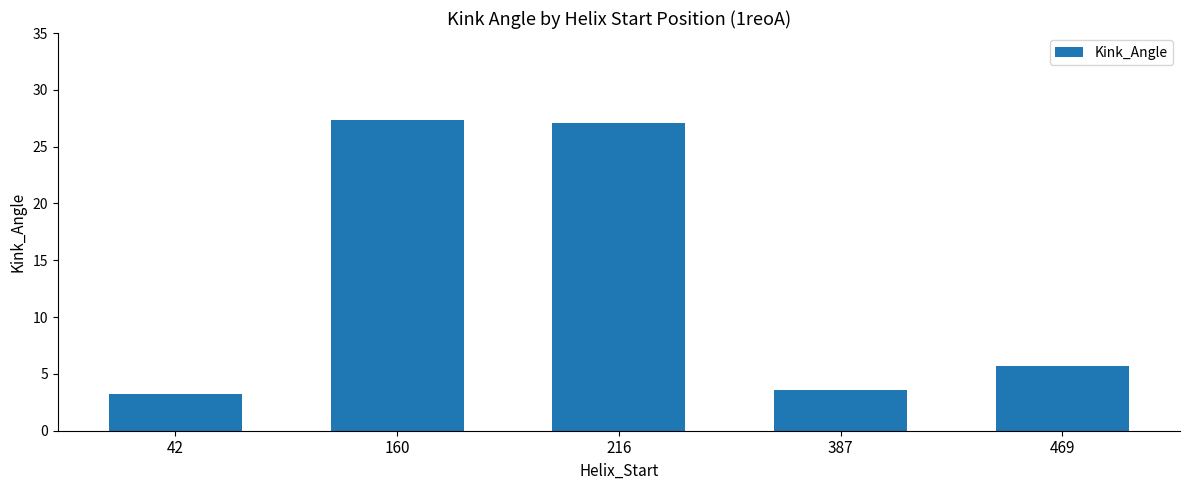

What is the minimum value shown in the chart?

3.2